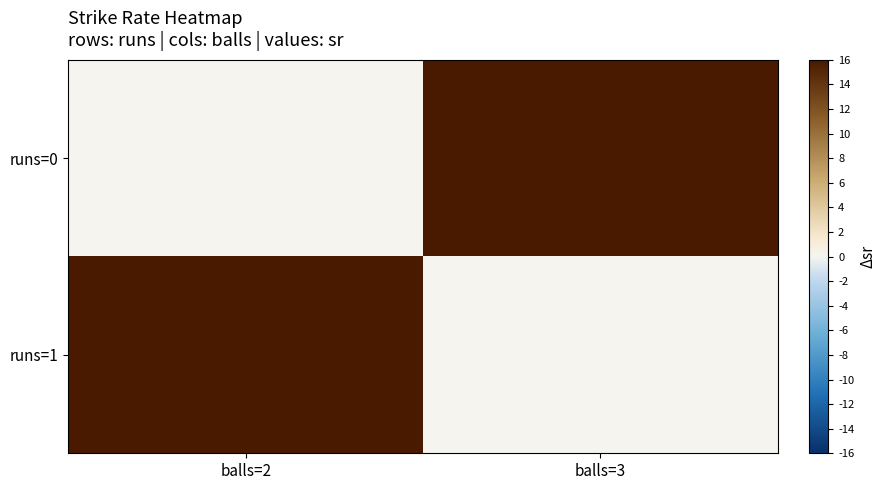

Which series has the largest total across all categories?

runs=0